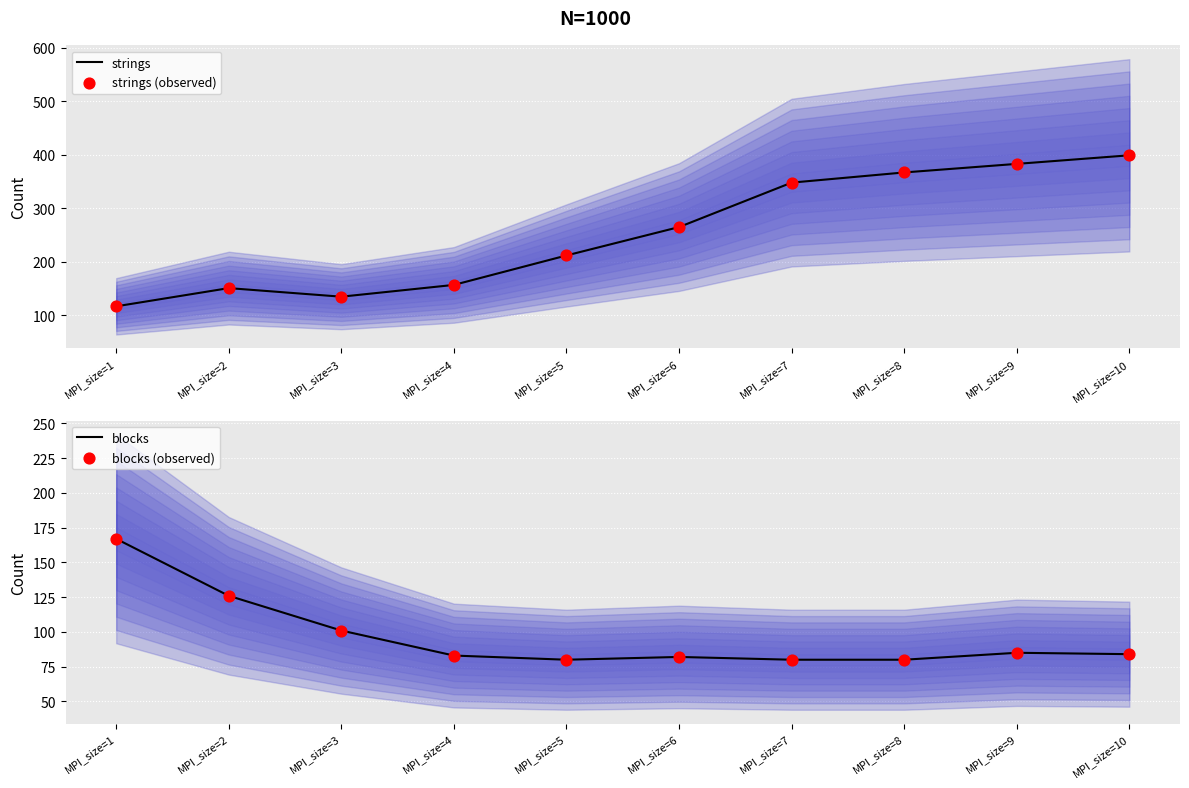

Which series has the largest total across all categories?

strings